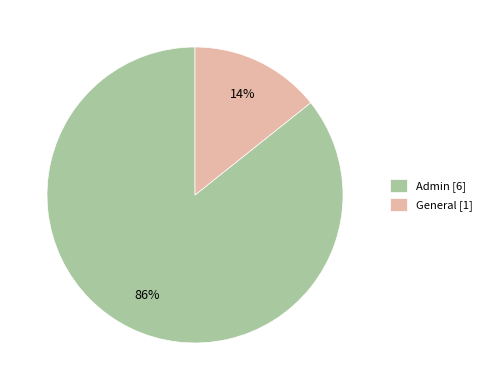

How many segments does this pie chart have?

2